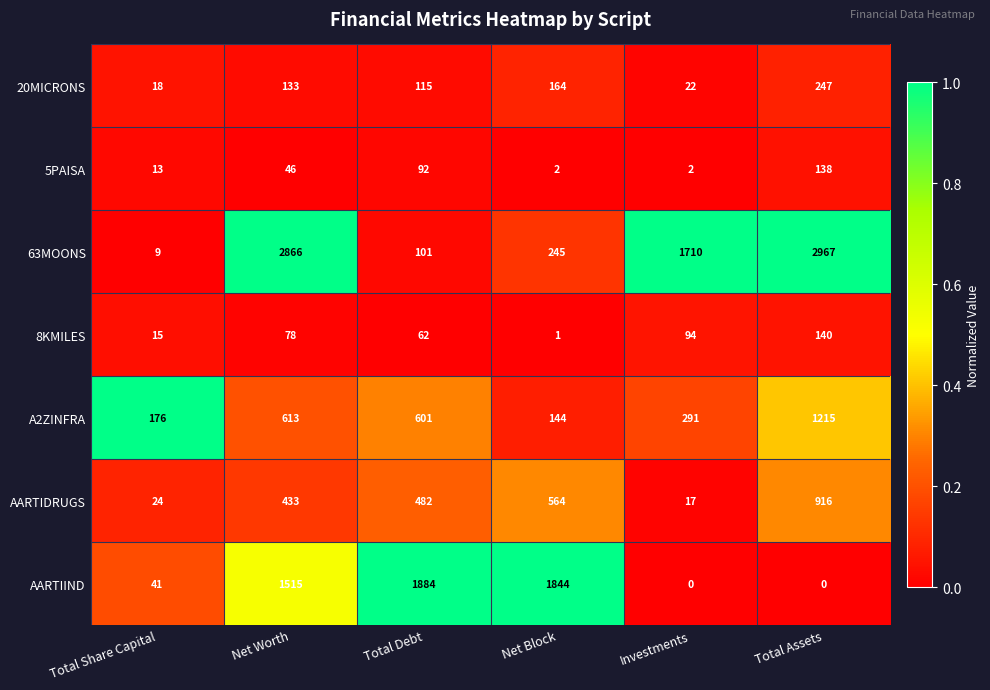

Is it true that 5PAISA equals 13 at Total Share Capital?

True